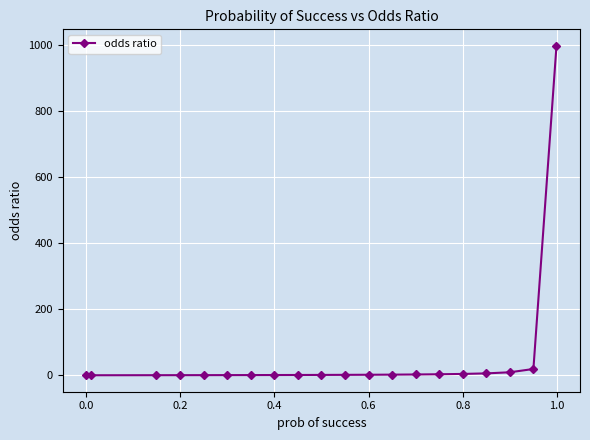

What is the average value?

52.5